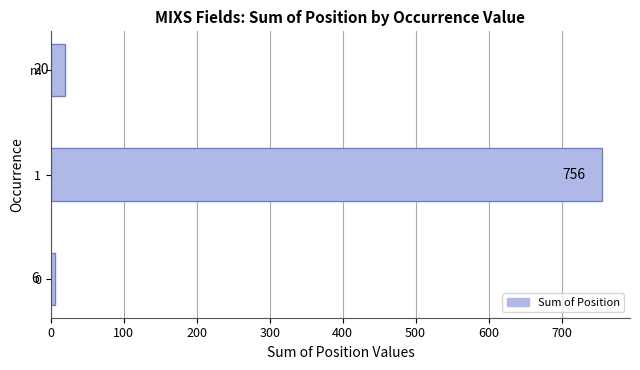

What is the ratio of the value at 1 to the value at m?

37.8